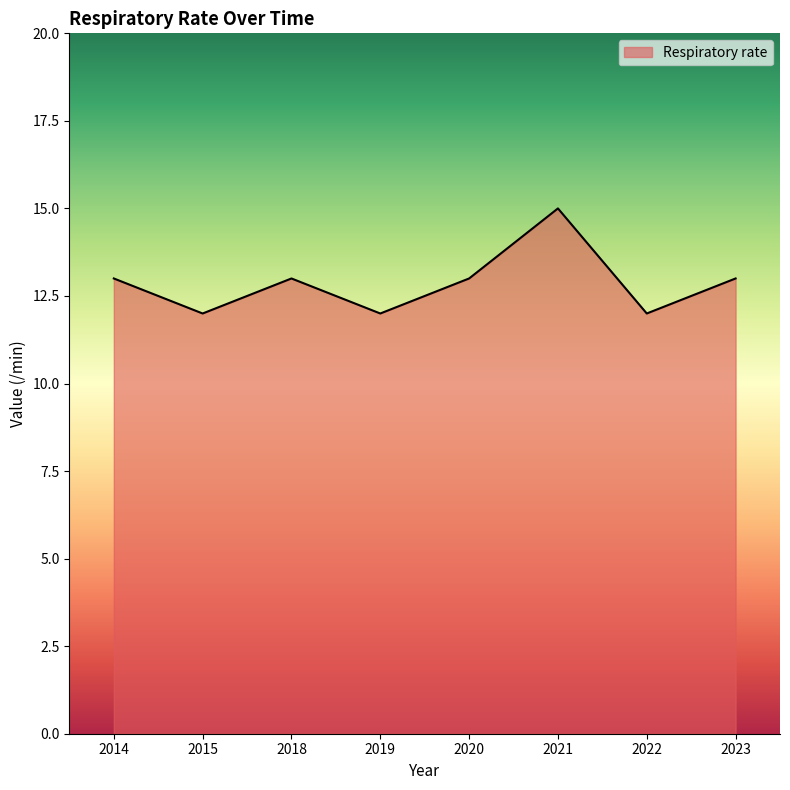

Which has a higher value, 2021 or 2023?

2021